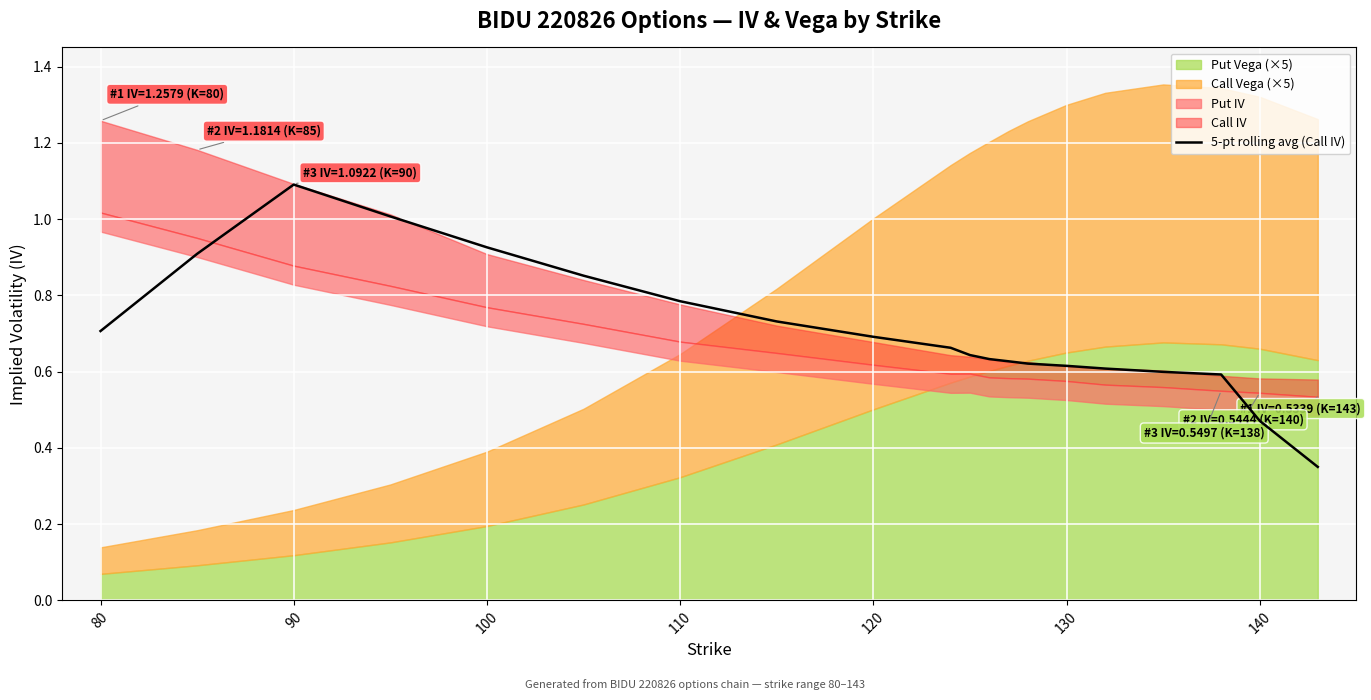

True or false: 5-pt rolling avg (Call IV) has a value of 0.7 at 80.

True